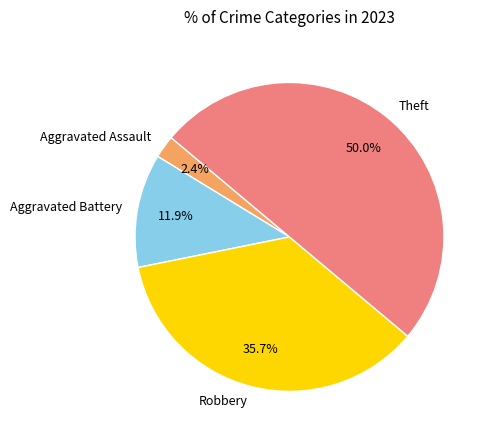

How many slices are in this pie chart?

4